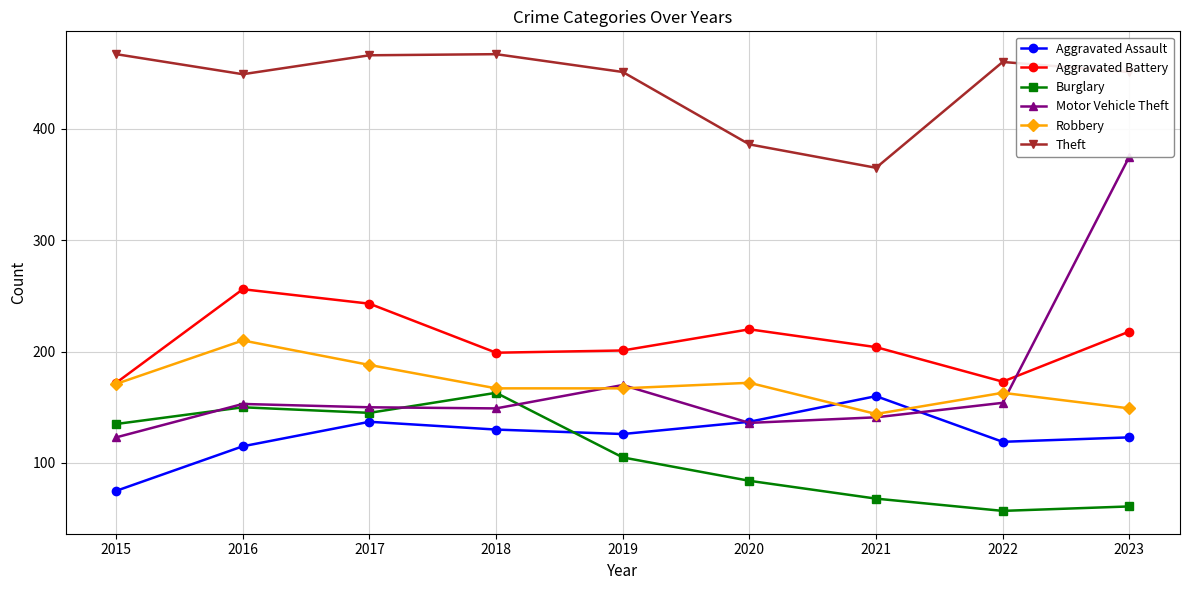

How many interior local valleys does the Burglary series have?

2